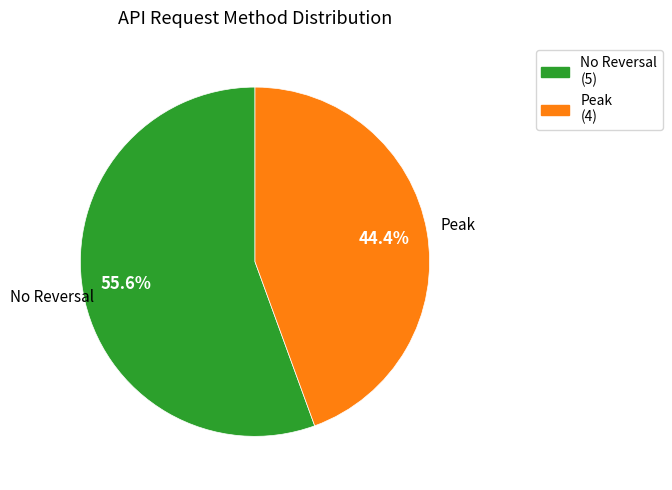

Is there a majority slice in this chart?

Yes